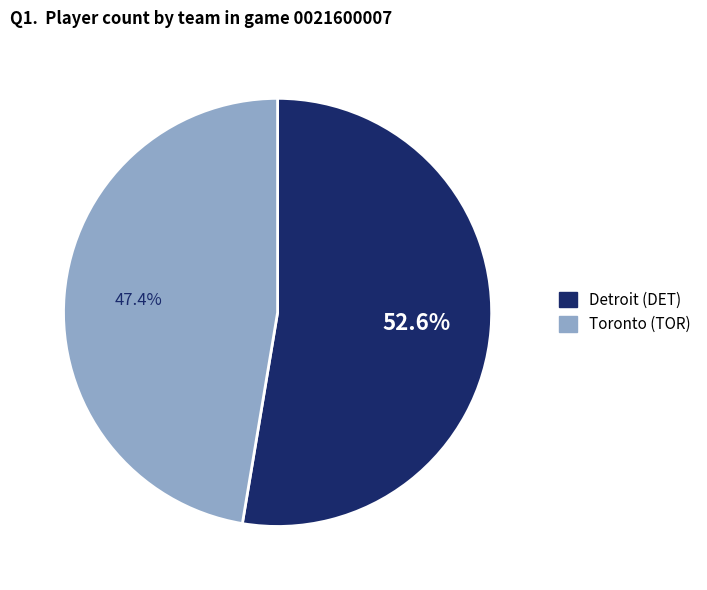

Which category accounts for the majority?

Detroit (DET)